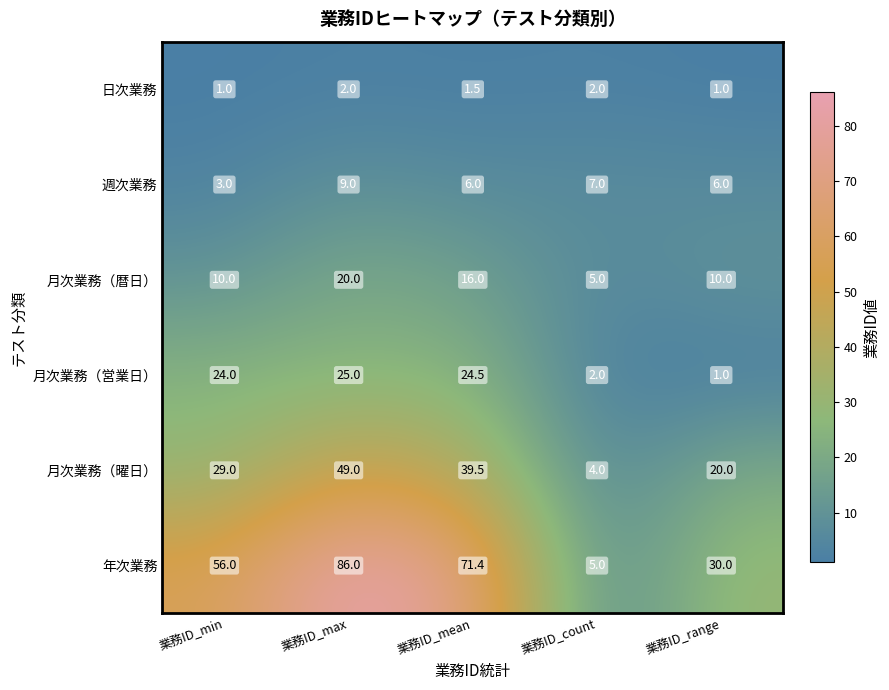

Rank the series by their maximum value, from lowest to highest.

日次業務, 週次業務, 月次業務（暦日）, 月次業務（営業日）, 月次業務（曜日）, 年次業務